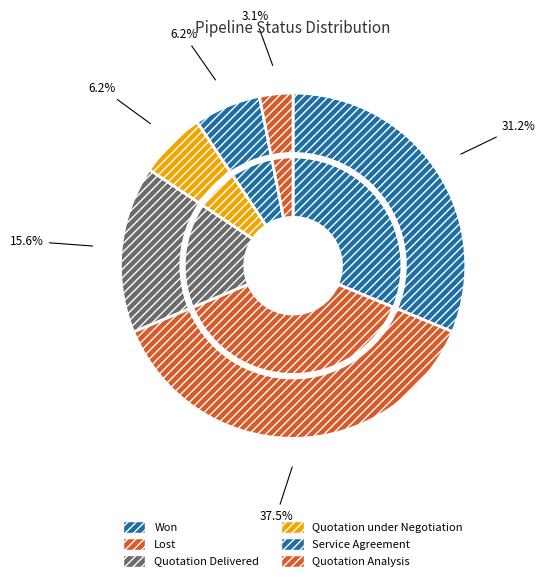

Is it true that Won is 31% of the pie?

True